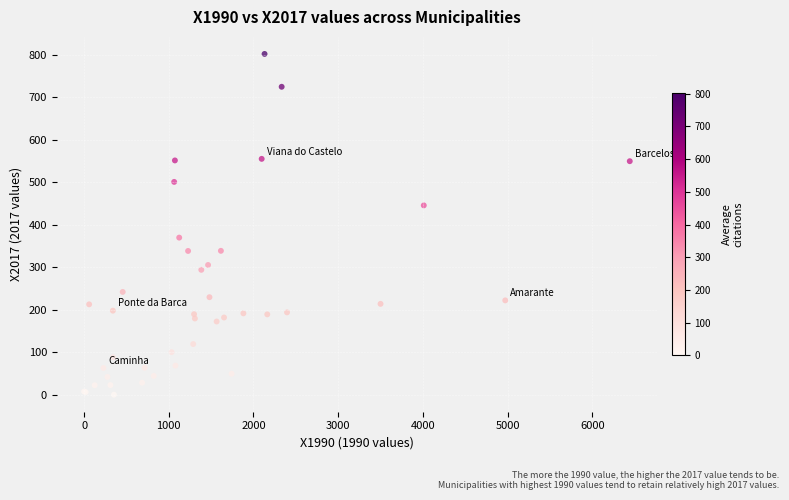

What Y value in the scatter plot is closest to 400?

369.6